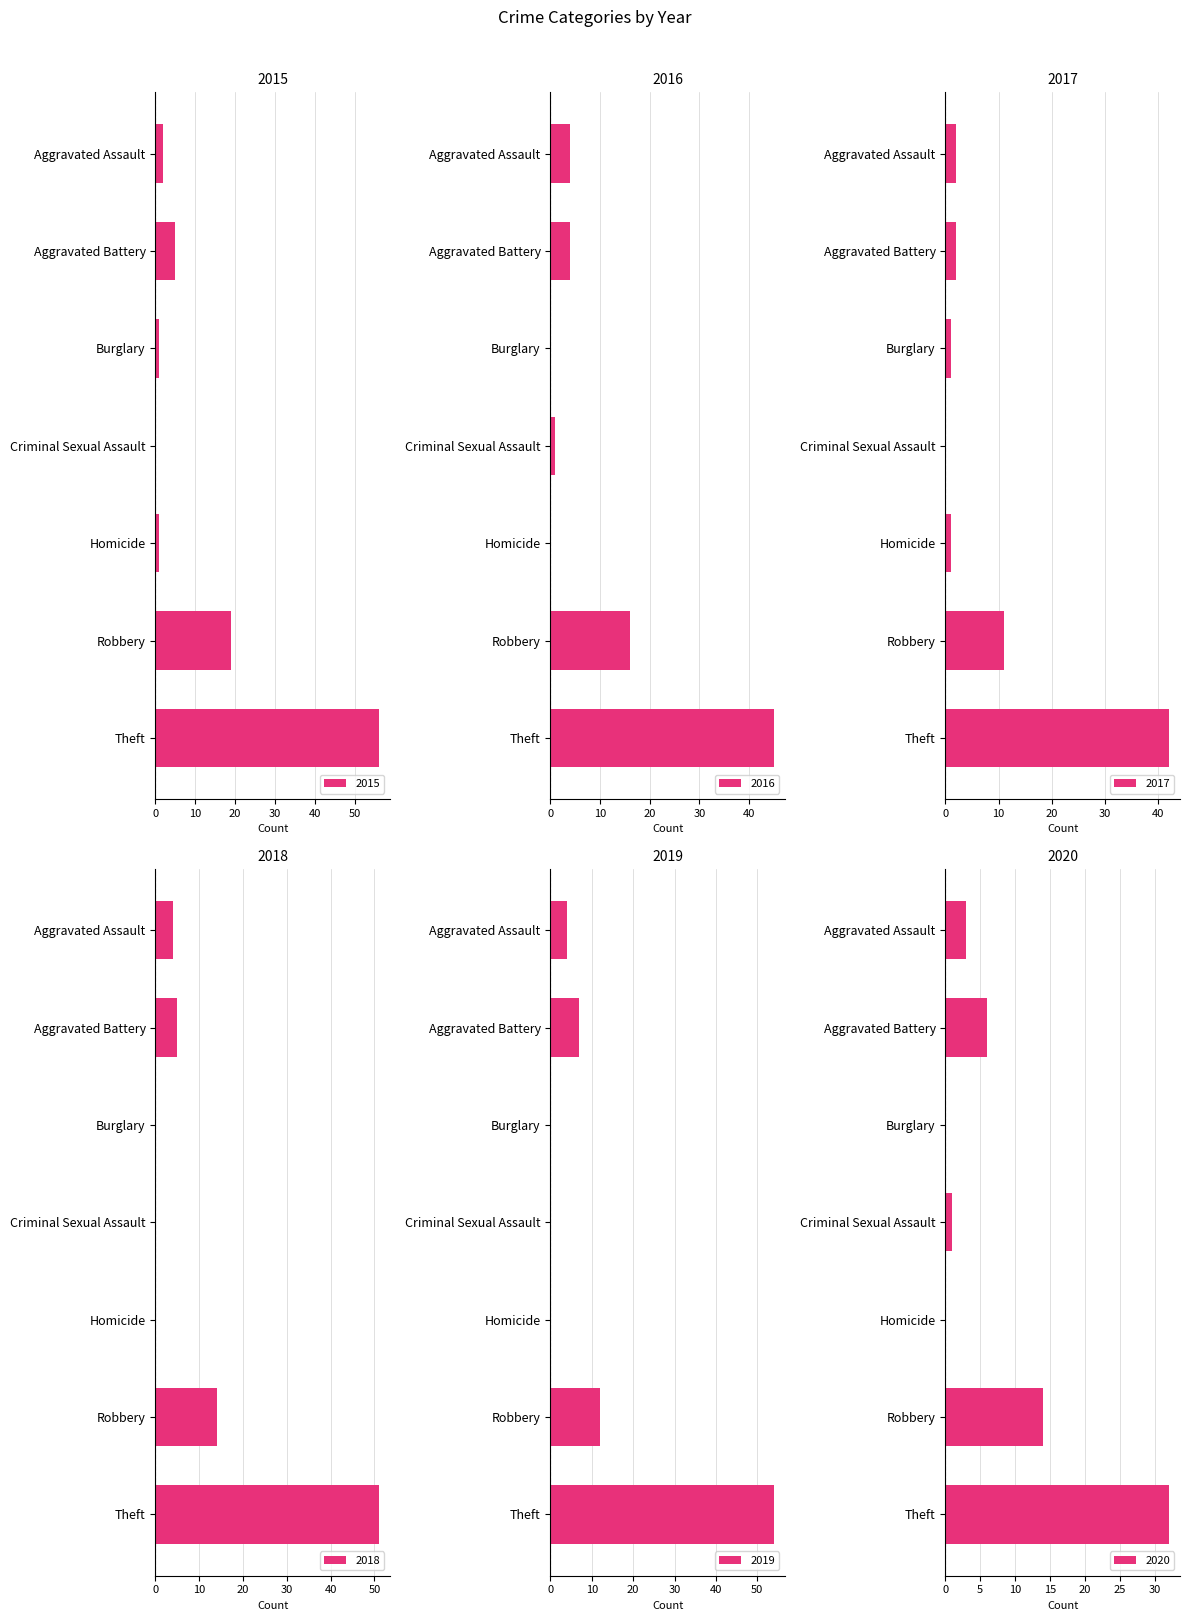

Between Aggravated Assault and Aggravated Battery, which series saw the biggest shift?

2015